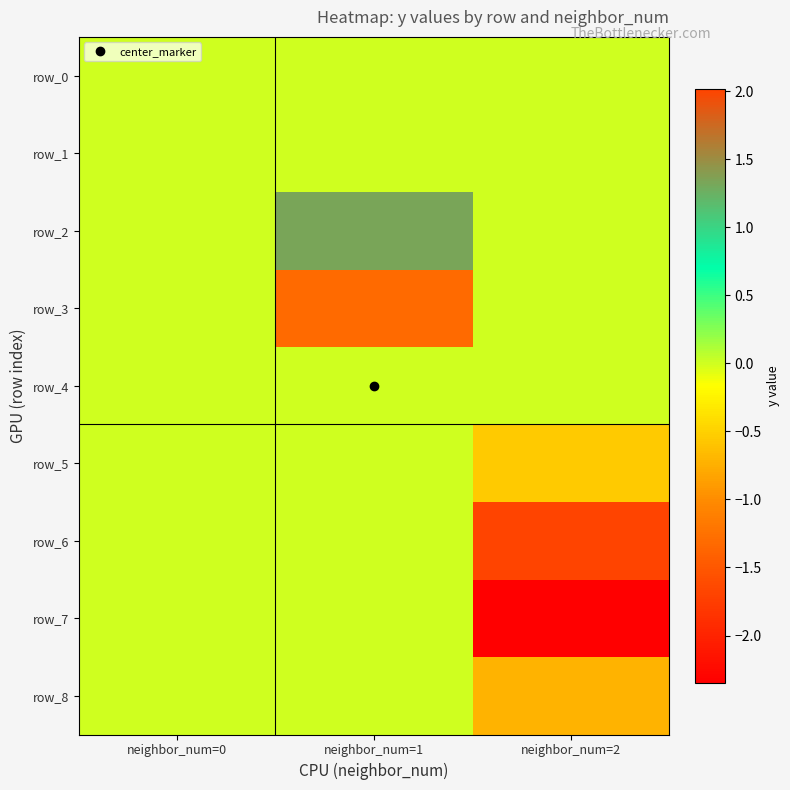

How many values in the row_8 series are below 0?

1